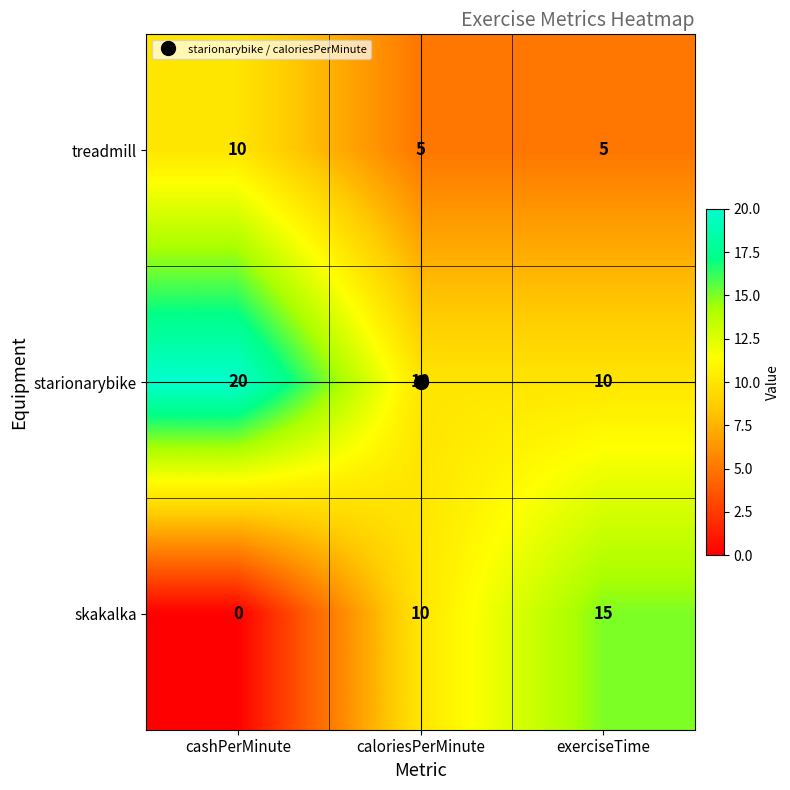

What is the total value across all series at exerciseTime?

30